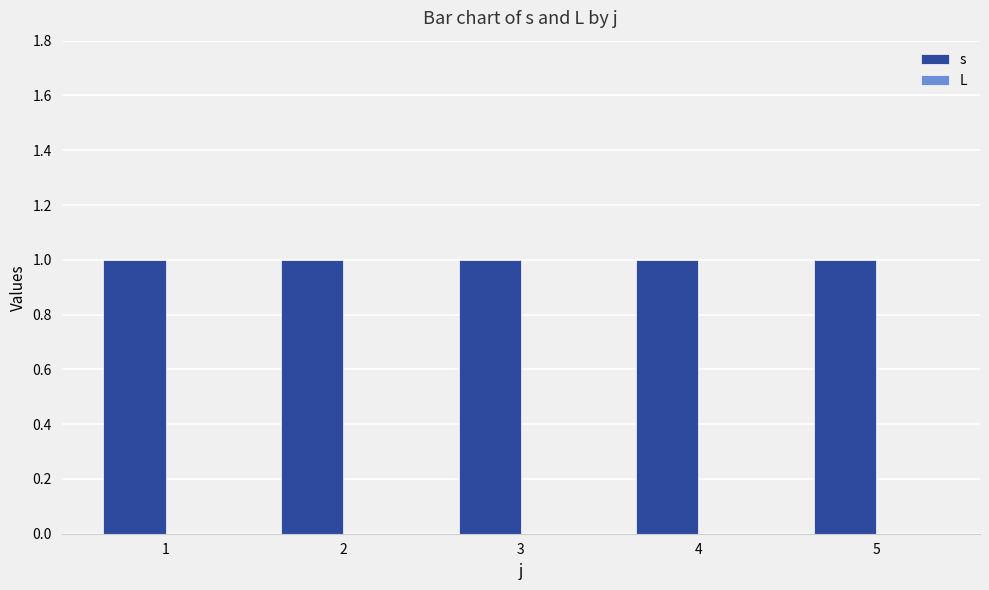

Rank the series by their maximum value, from highest to lowest.

s, L